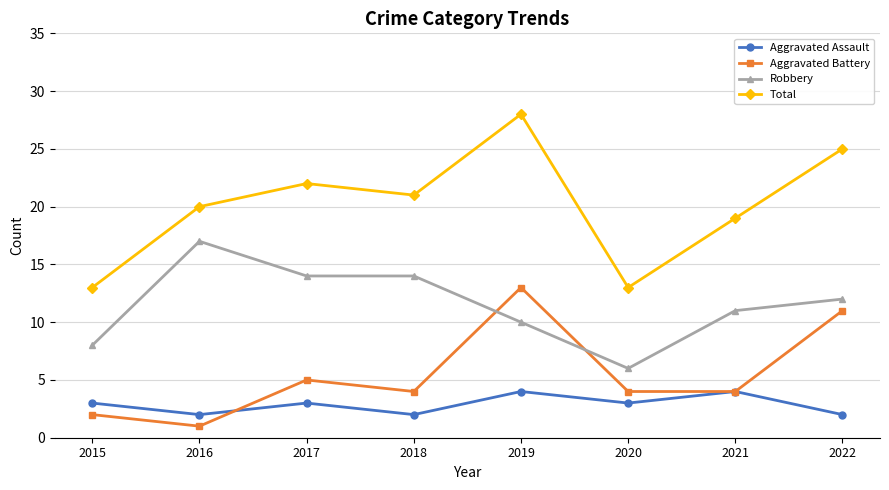

Is this an area chart (filled region under the line)?

No